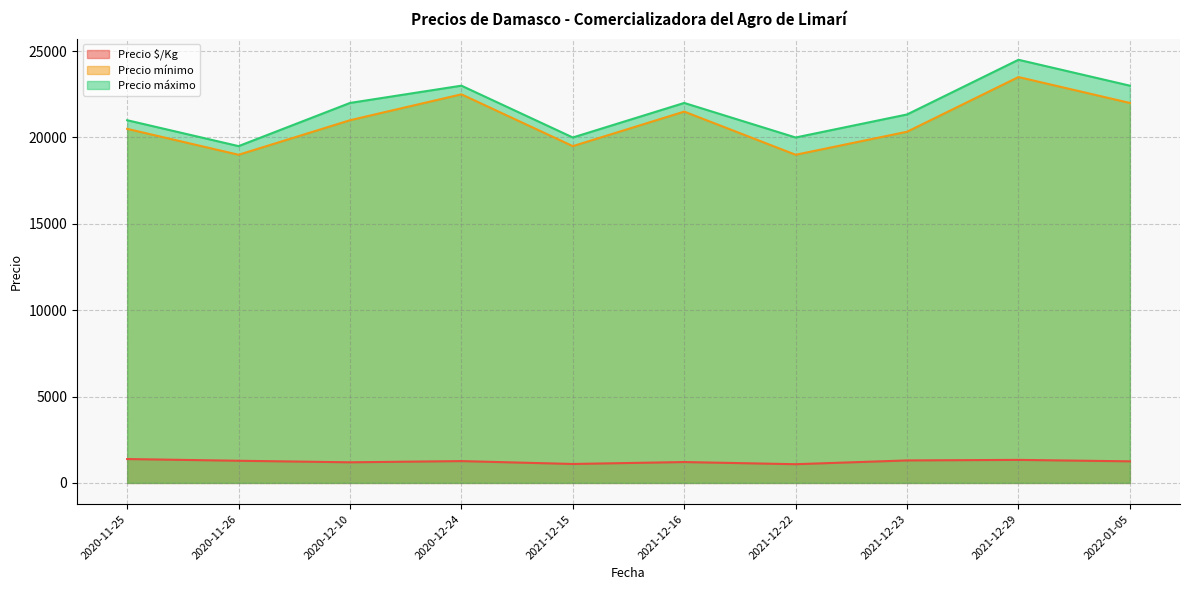

The value of Precio $/Kg at 2022-01-05 is 1250.0. True or false?

True